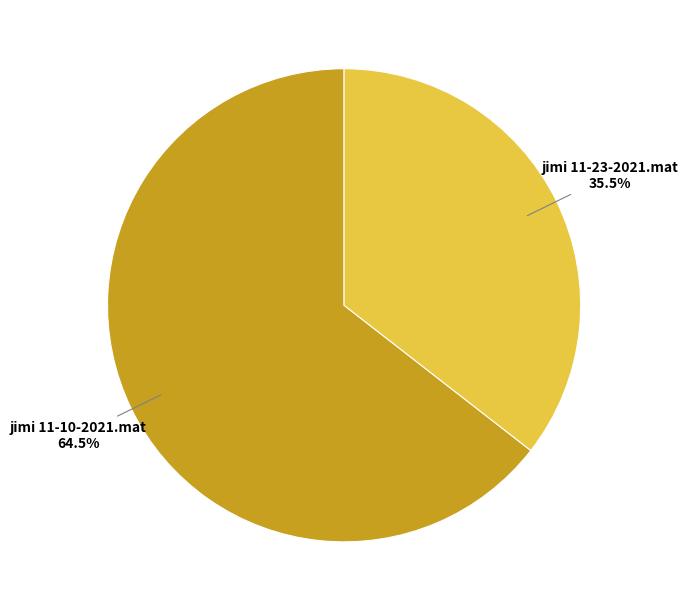

To the nearest percent, what is the difference between the jimi 11-23-2021.mat and jimi 11-10-2021.mat slice percentages?

29%